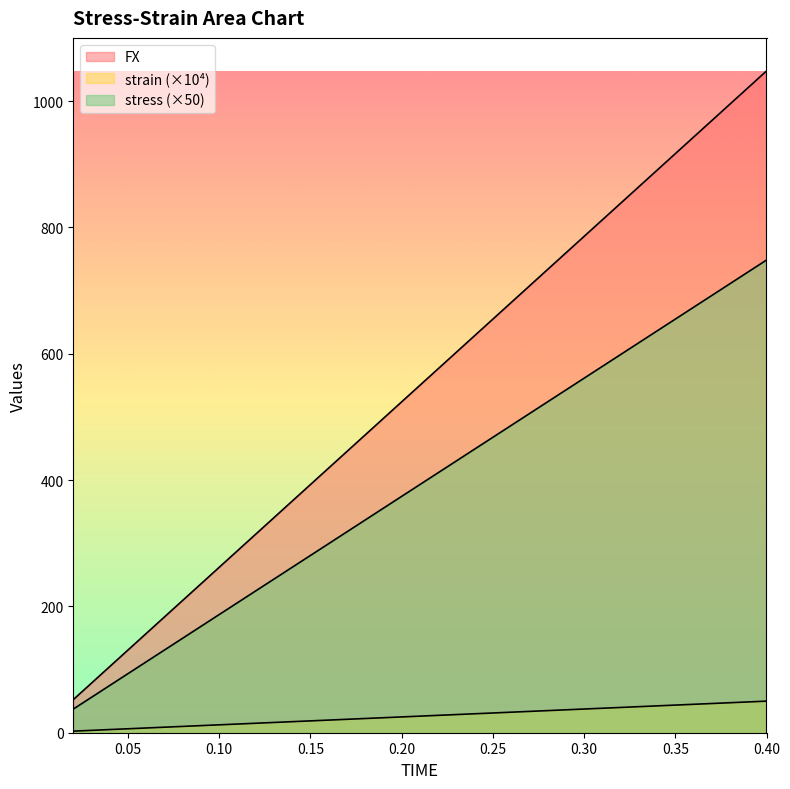

How many values in the FX series are below 576?

10